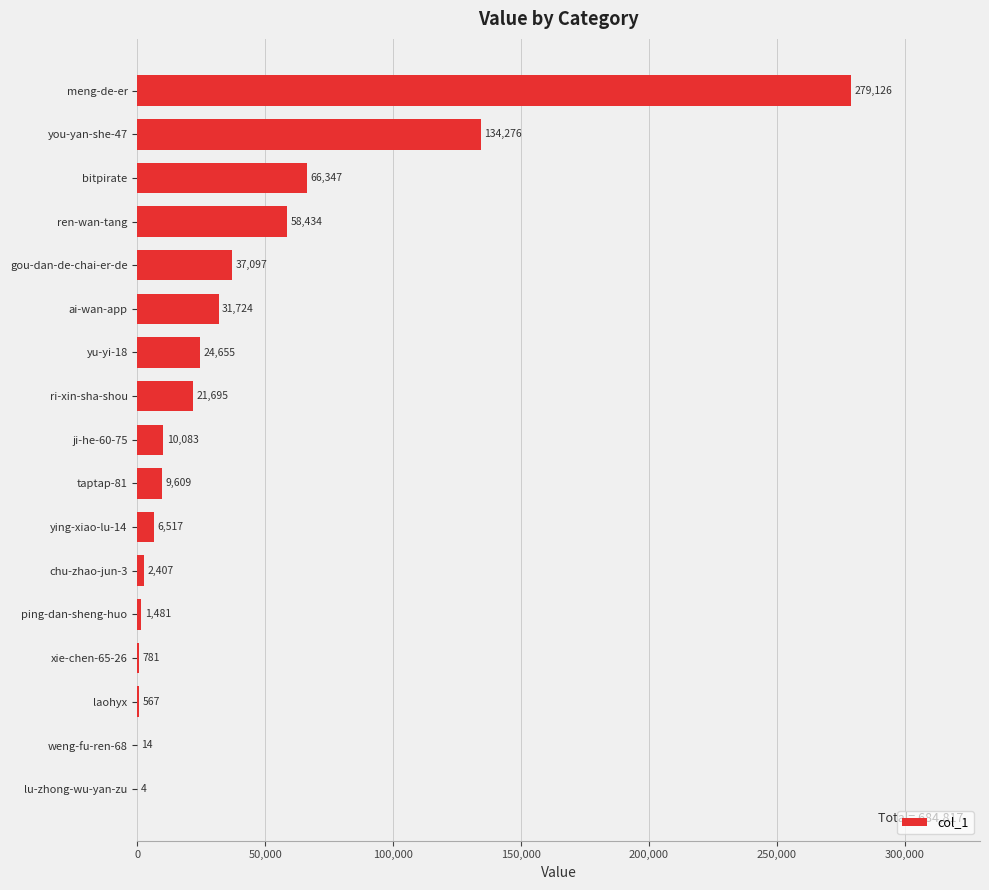

Are the bars grouped side by side (vs. stacked)?

No